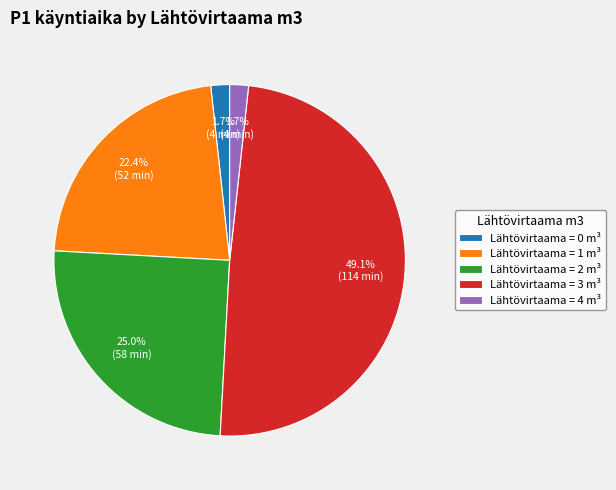

How many slices are in this pie chart?

5